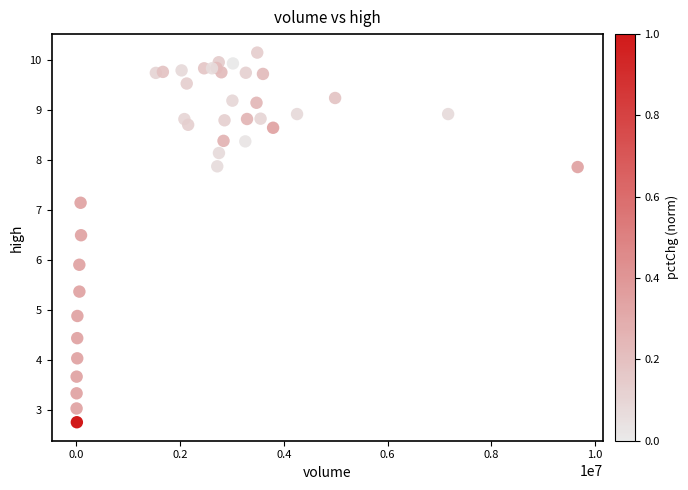

What Y value in the scatter plot is closest to 6?

5.9